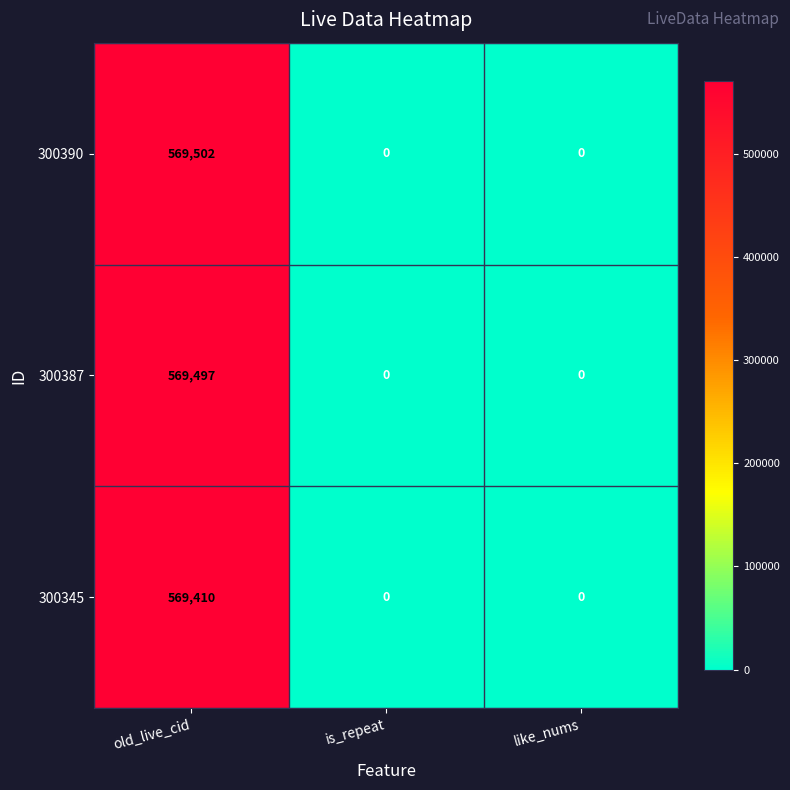

Which series has the largest total across all categories?

300390